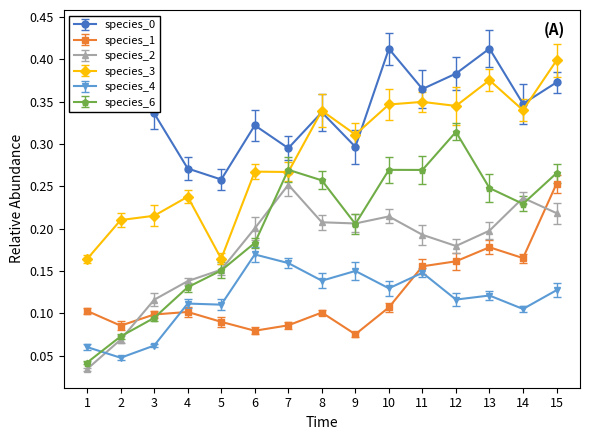

What is the total value across all series at 3?

0.9